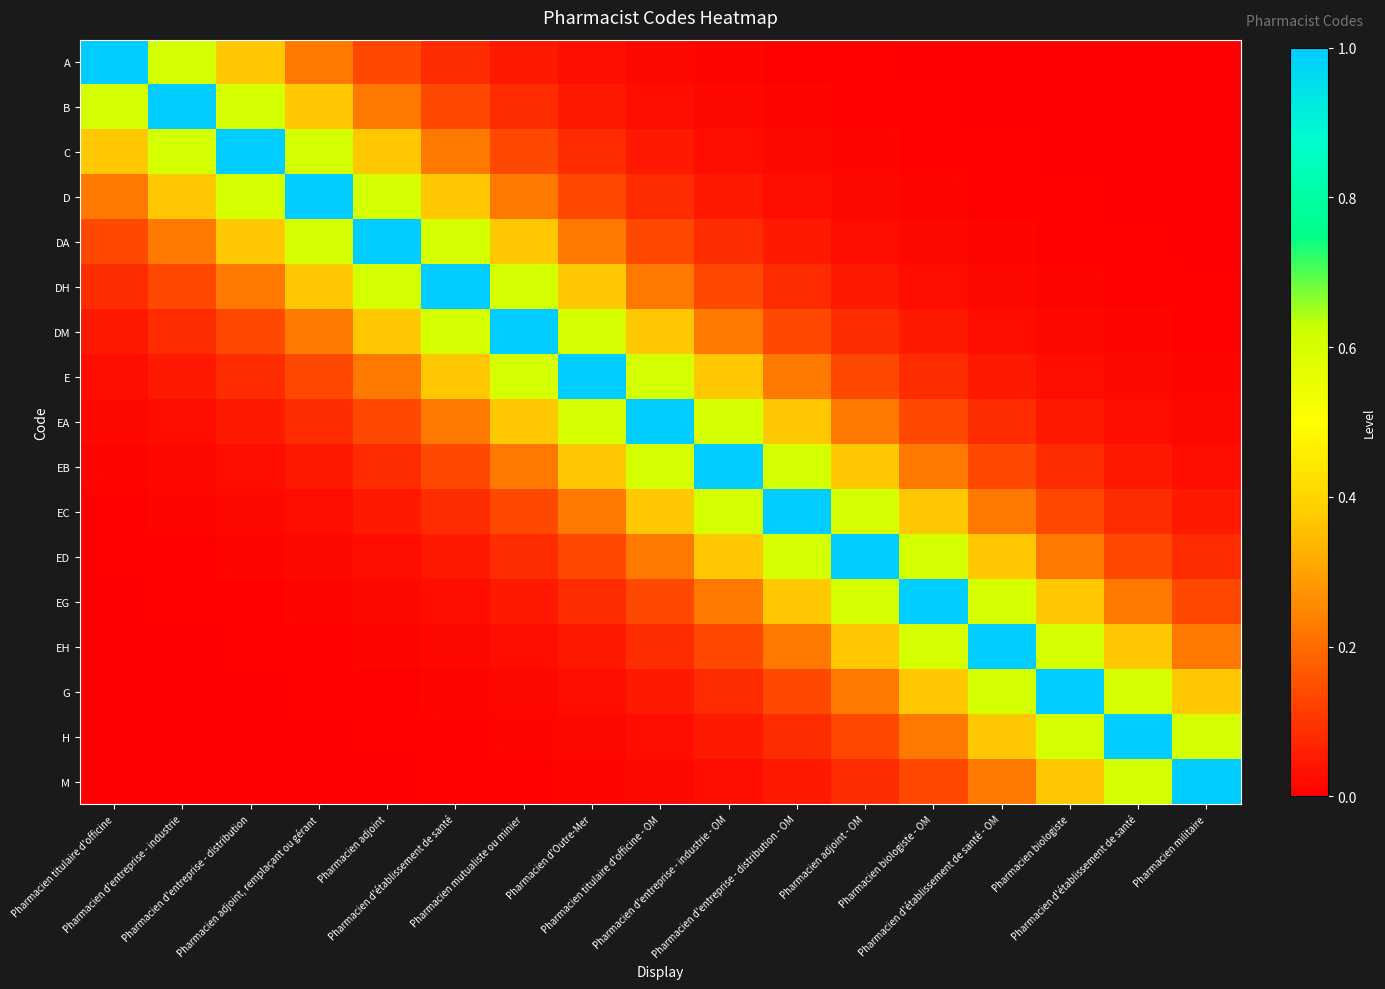

What is the maximum value shown in the chart?

1.0